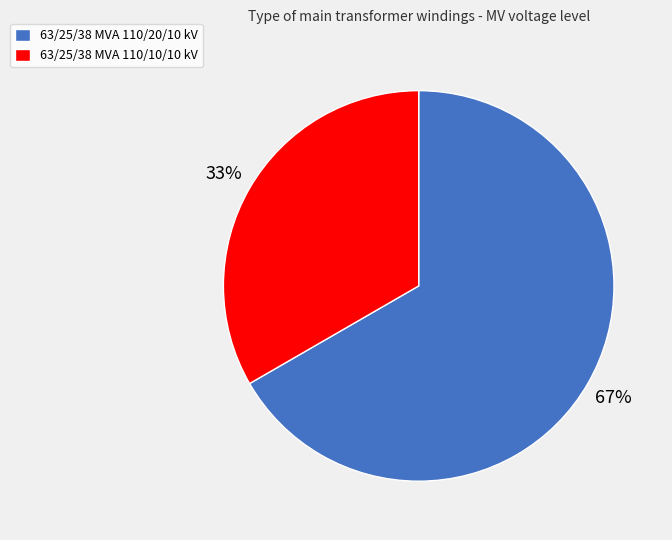

Count the number of slices in the pie.

2